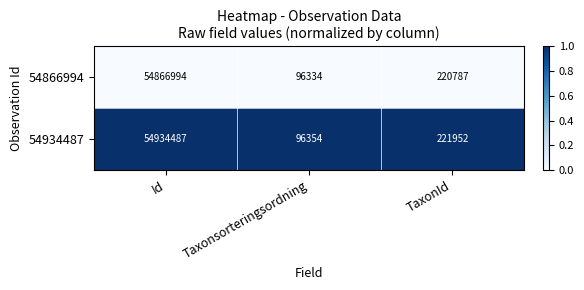

At which category does the chart reach its minimum across all series?

Taxonsorteringsordning